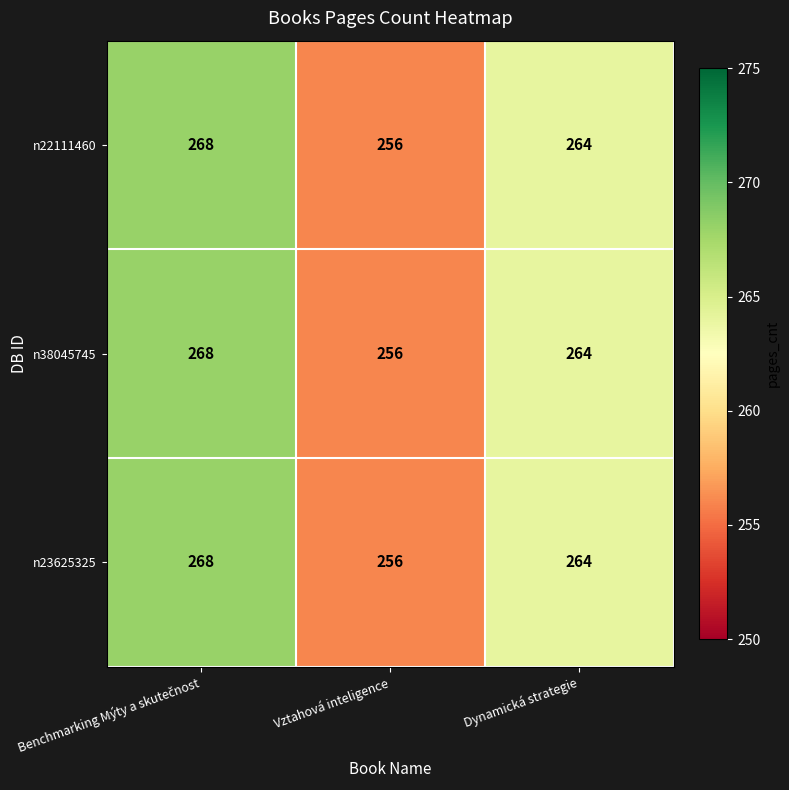

How many series are shown in this chart?

3